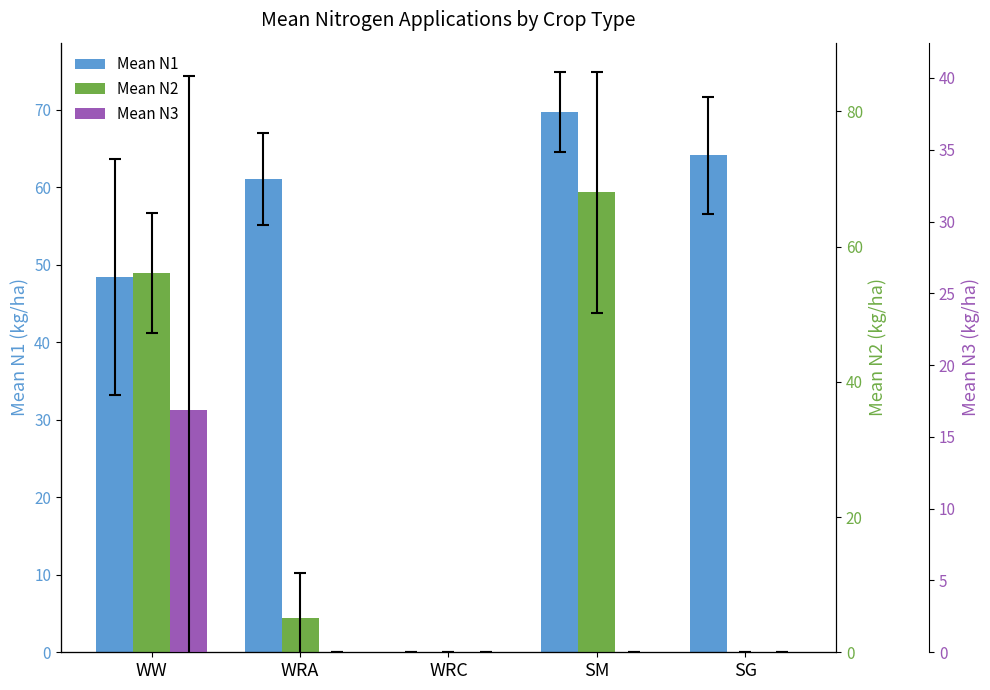

Reading right to left, extract all data points from this chart.

Mean N1: 64.1	69.7	0.0	61.0	48.4
Mean N2: 0.0	68.0	0.0	5.0	56.1
Mean N3: 0.0	0.0	0.0	0.0	16.9